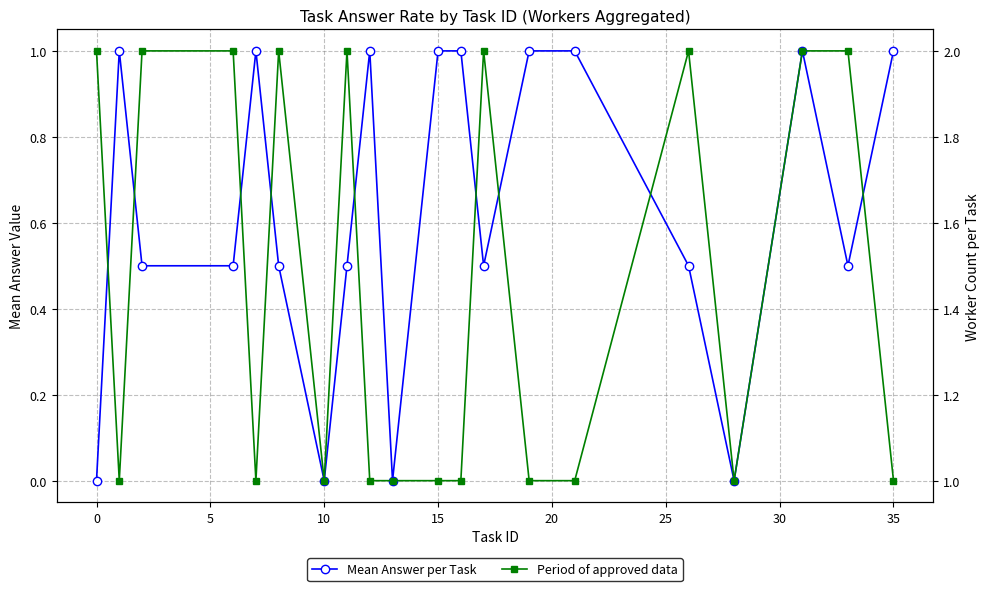

How many Mean Answer per Task values are between 0 and 1?

20